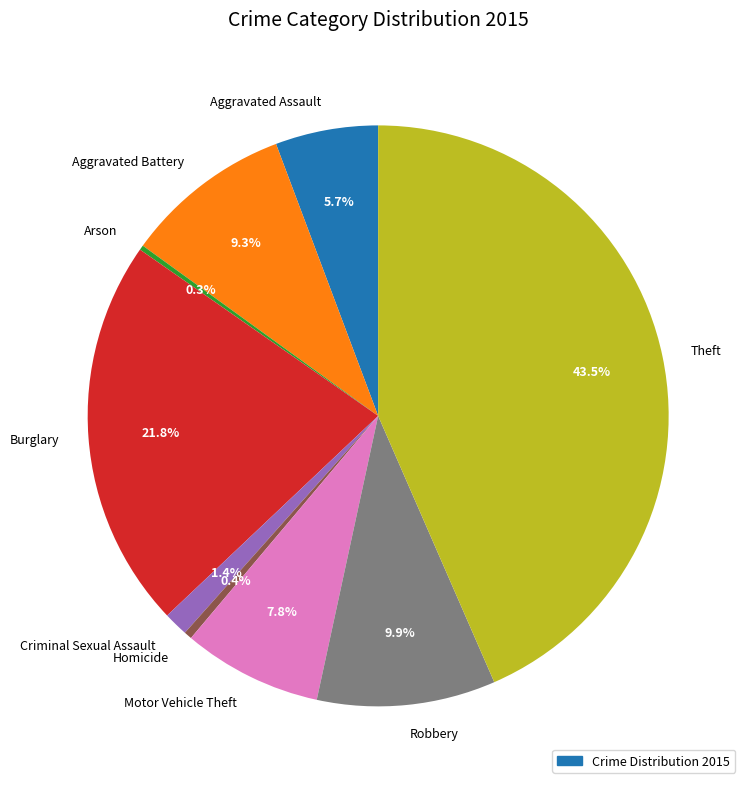

To the nearest percent, what percentage of the pie is Motor Vehicle Theft?

8%